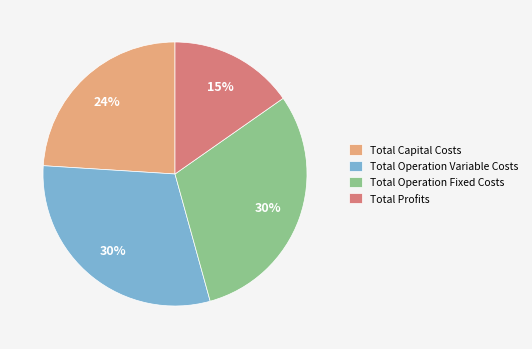

Combined, do Total Profits and Total Capital Costs account for over 50%?

No